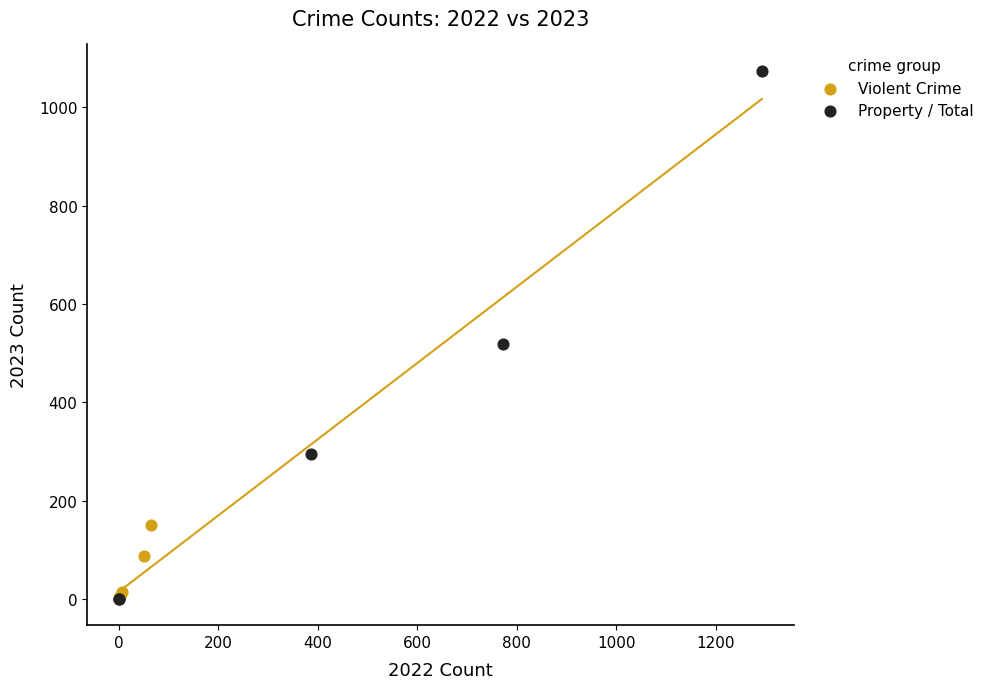

What are all the series names shown in the legend?

Violent Crime, Property / Total